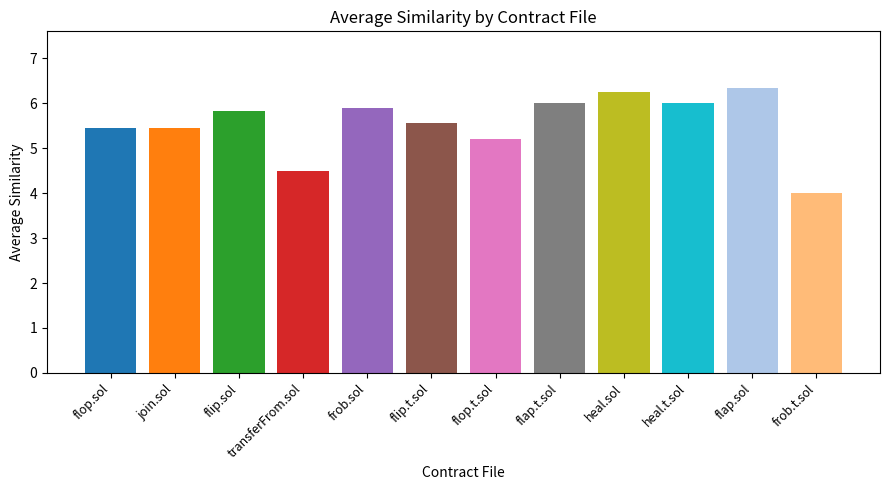

What is the greatest value displayed?

6.3